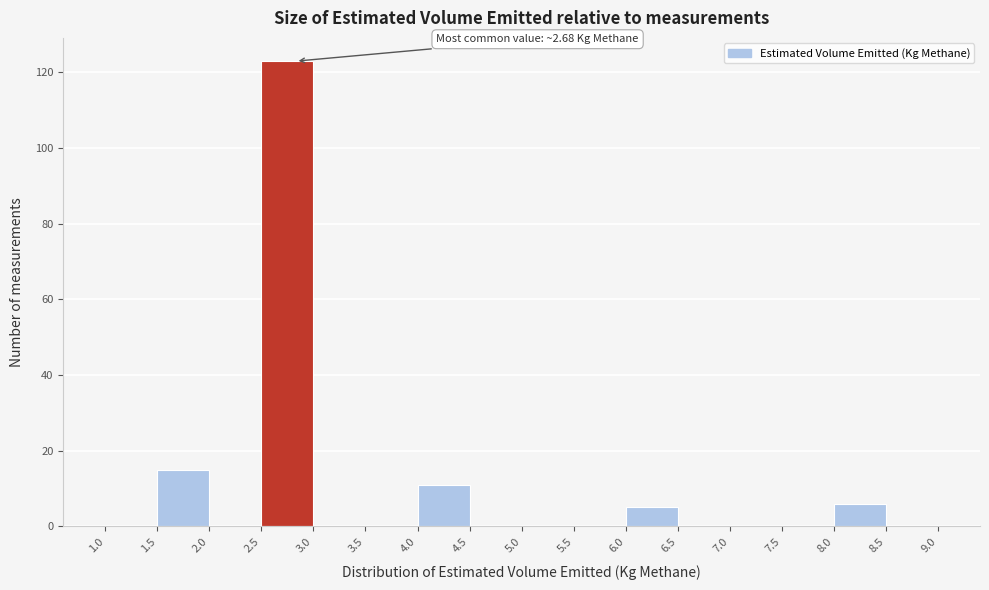

Over which range of the x-axis is the bar tallest?

2.5 to 3.0